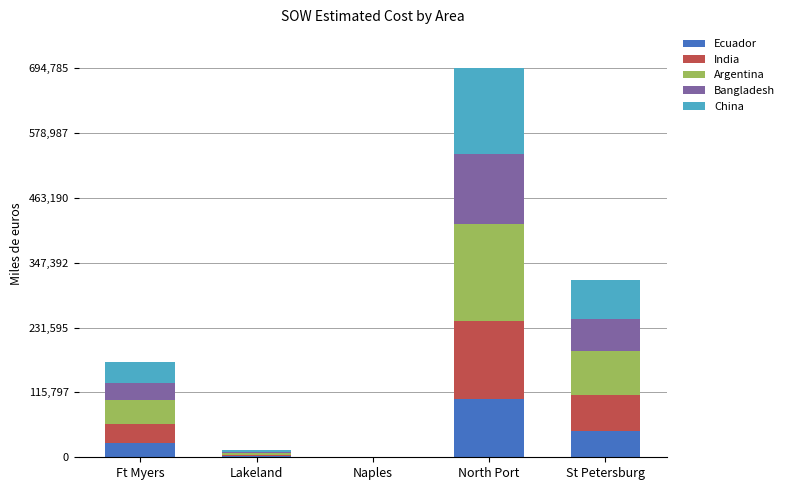

At which category is the sum across all series the highest?

North Port